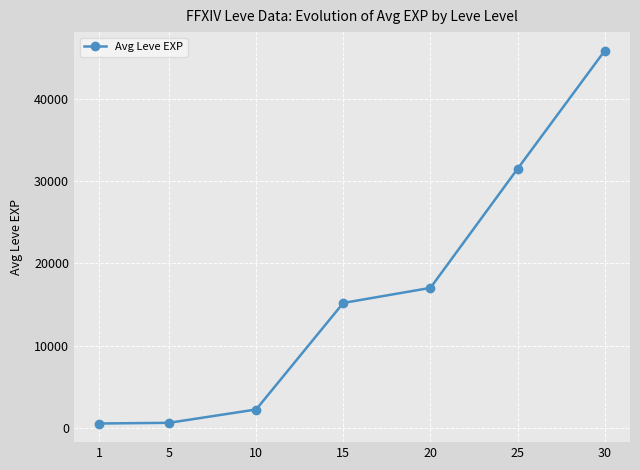

How many lines are shown in the chart?

1